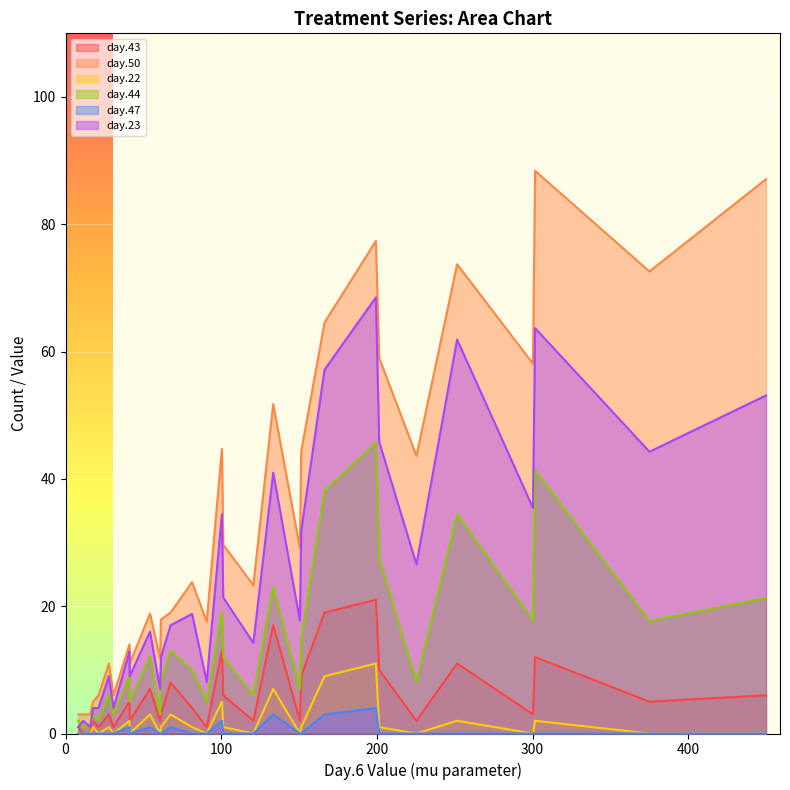

What is the minimum value for day.50?

3.0